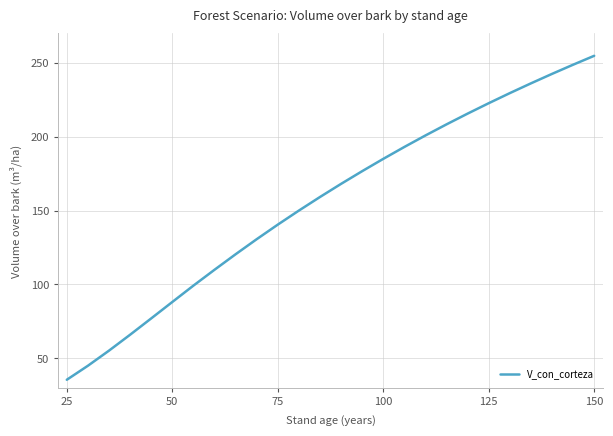

Is this an area chart (filled region under the line)?

No